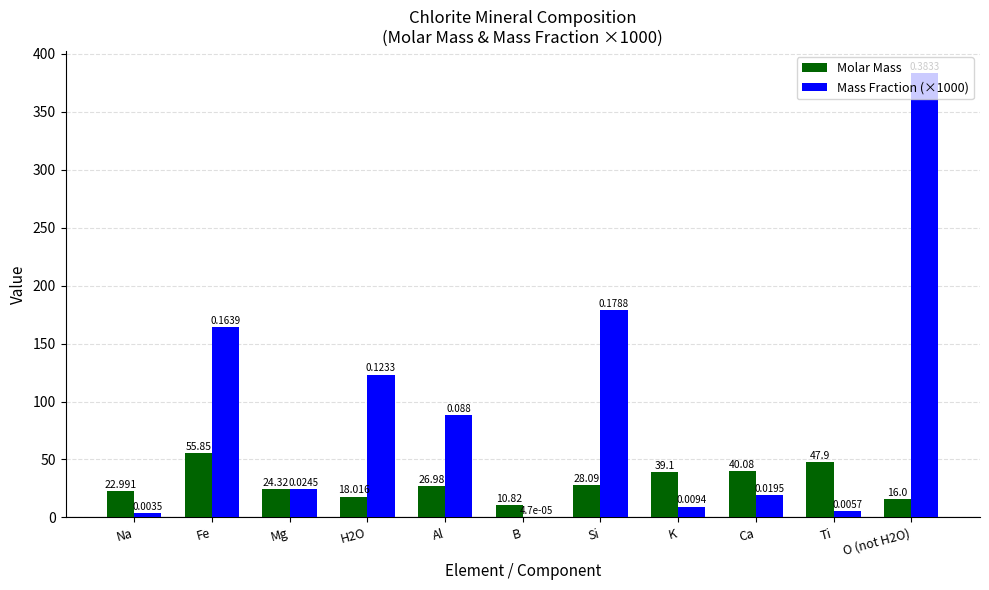

Where is Mass Fraction (×1000) nearest to the value 191?

Si